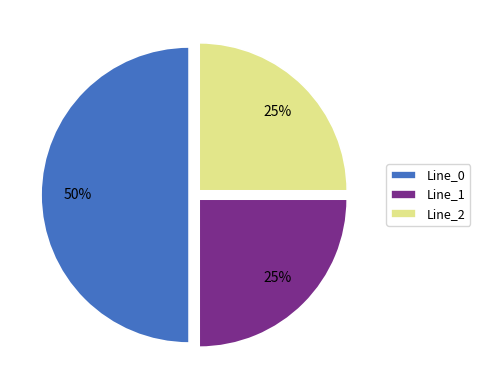

Does Line_2 represent more than half of the total?

No